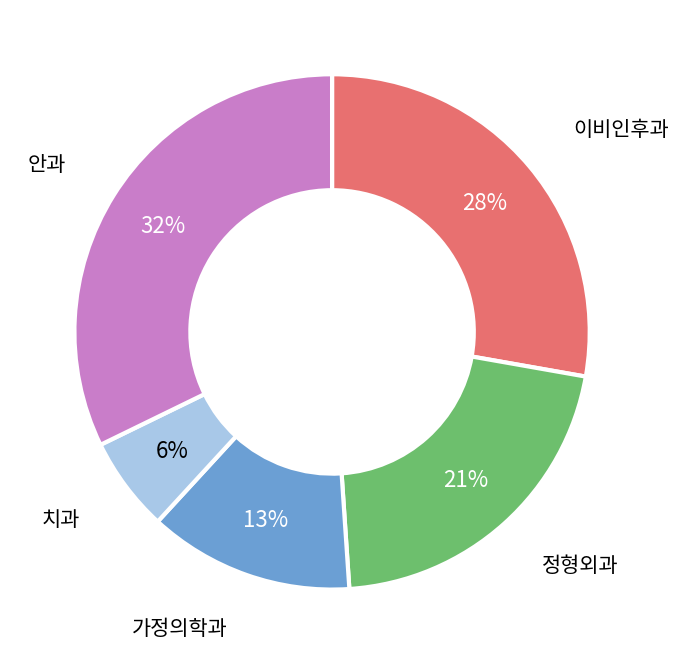

To the nearest percent, what percentage of the pie is 치과?

6%